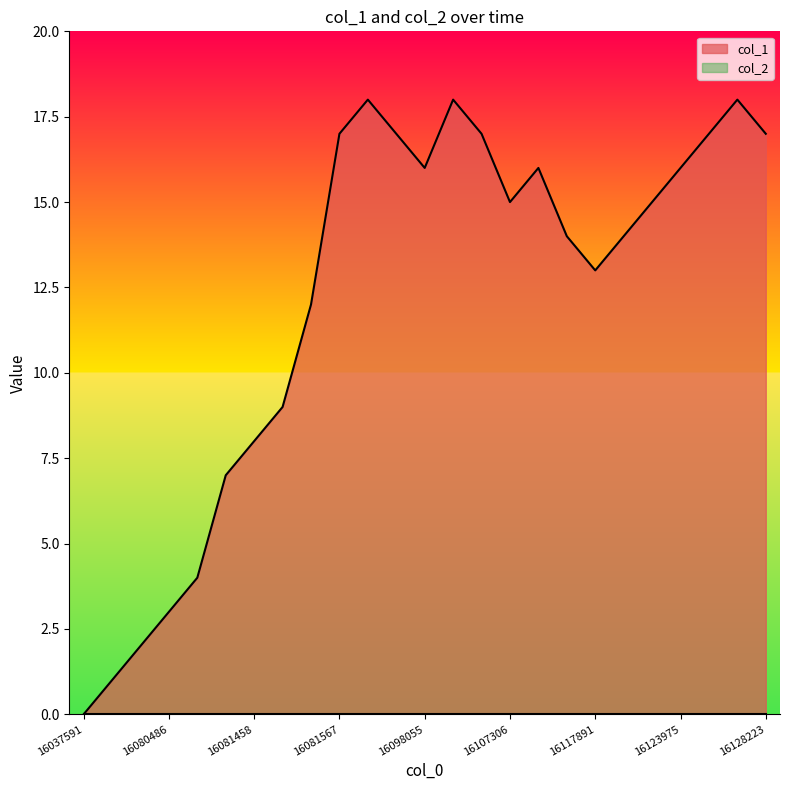

What is the maximum value shown in the chart?

18